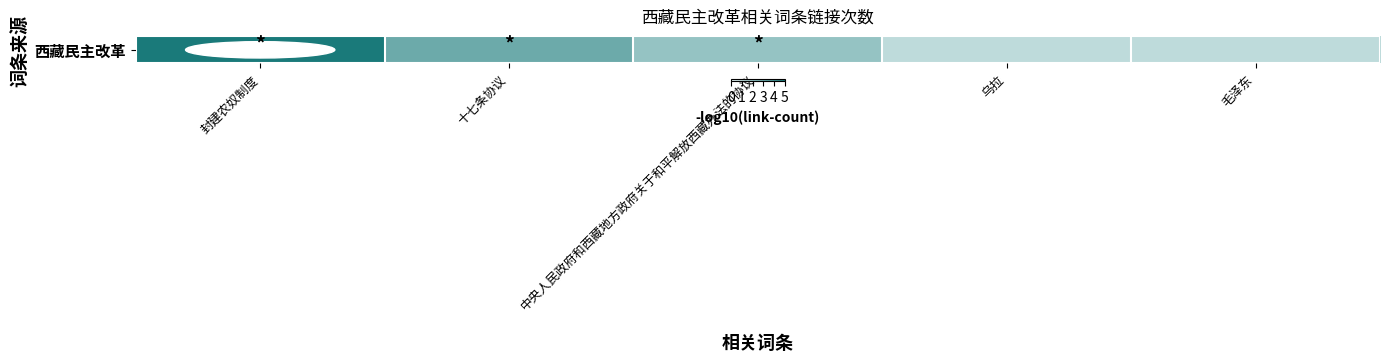

How many distinct data groups are displayed?

1